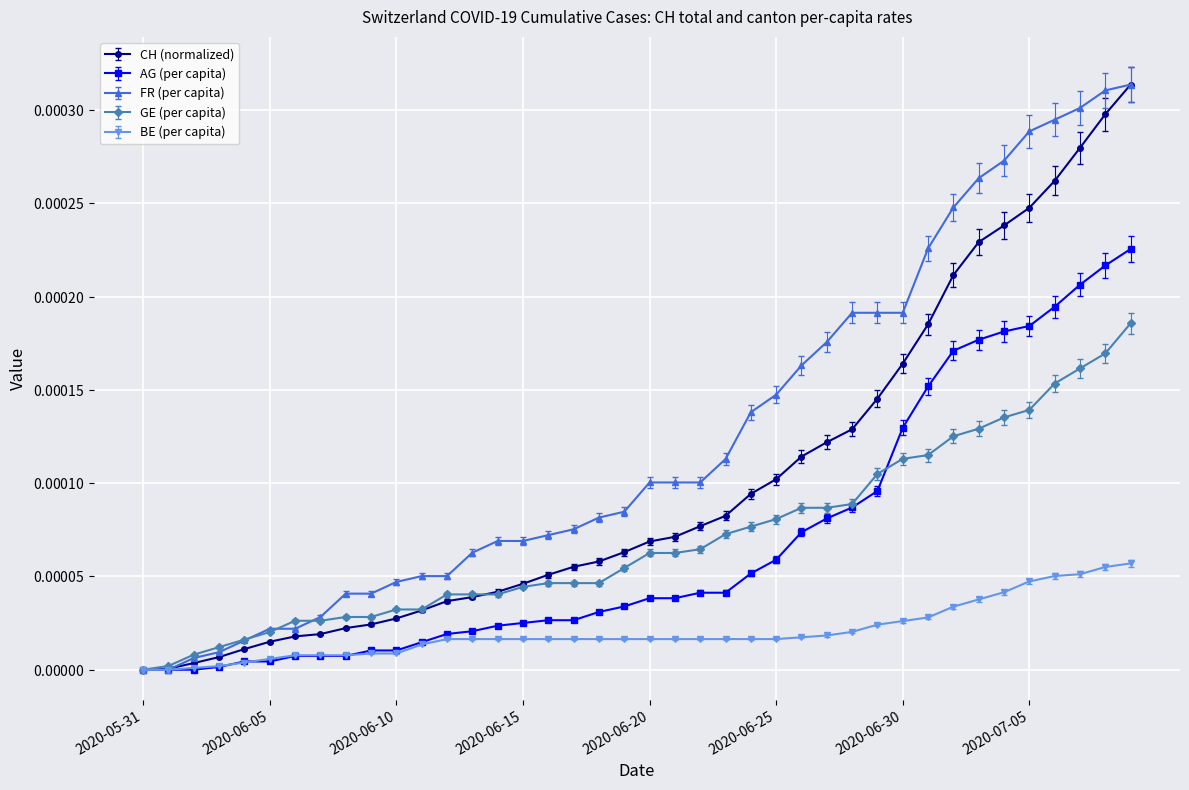

What are all the series names shown in the legend?

CH (normalized), AG (per capita), FR (per capita), GE (per capita), BE (per capita)